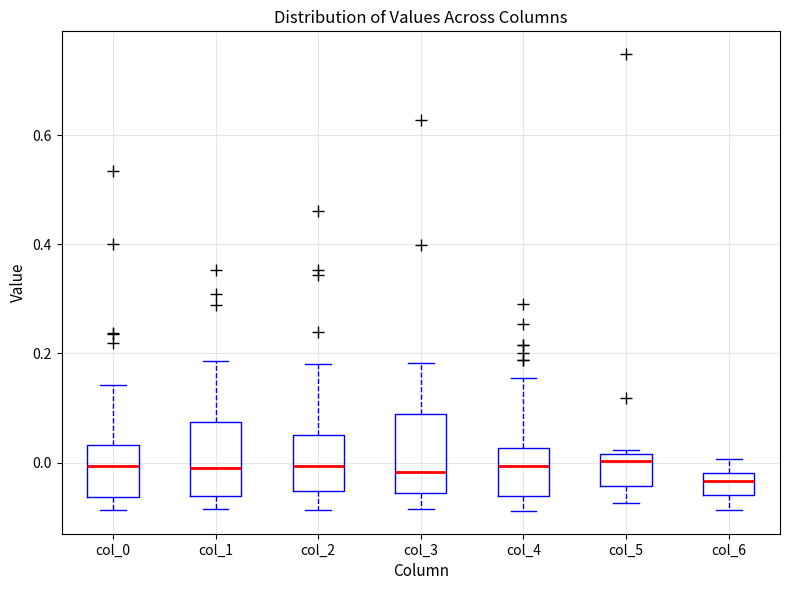

Reading left to right, transcribe this box plot: for each box, give where its median line is, the range the box spans, and where its two whiskers end, as read against the y-axis. The values are not printed on the chart, so give them approximately, as read against the axis.

col_0: median 0.00, box -0.06 to 0.04, whiskers -0.08 to 0.14
col_1: median 0.00, box -0.06 to 0.08, whiskers -0.08 to 0.18
col_2: median 0.00, box -0.06 to 0.06, whiskers -0.08 to 0.18
col_3: median -0.02, box -0.06 to 0.08, whiskers -0.08 to 0.18
col_4: median 0.00, box -0.06 to 0.02, whiskers -0.08 to 0.16
col_5: median 0.00, box -0.04 to 0.02, whiskers -0.08 to 0.02 (just above the box's upper edge)
col_6: median -0.04, box -0.06 to -0.02, whiskers -0.08 to 0.00